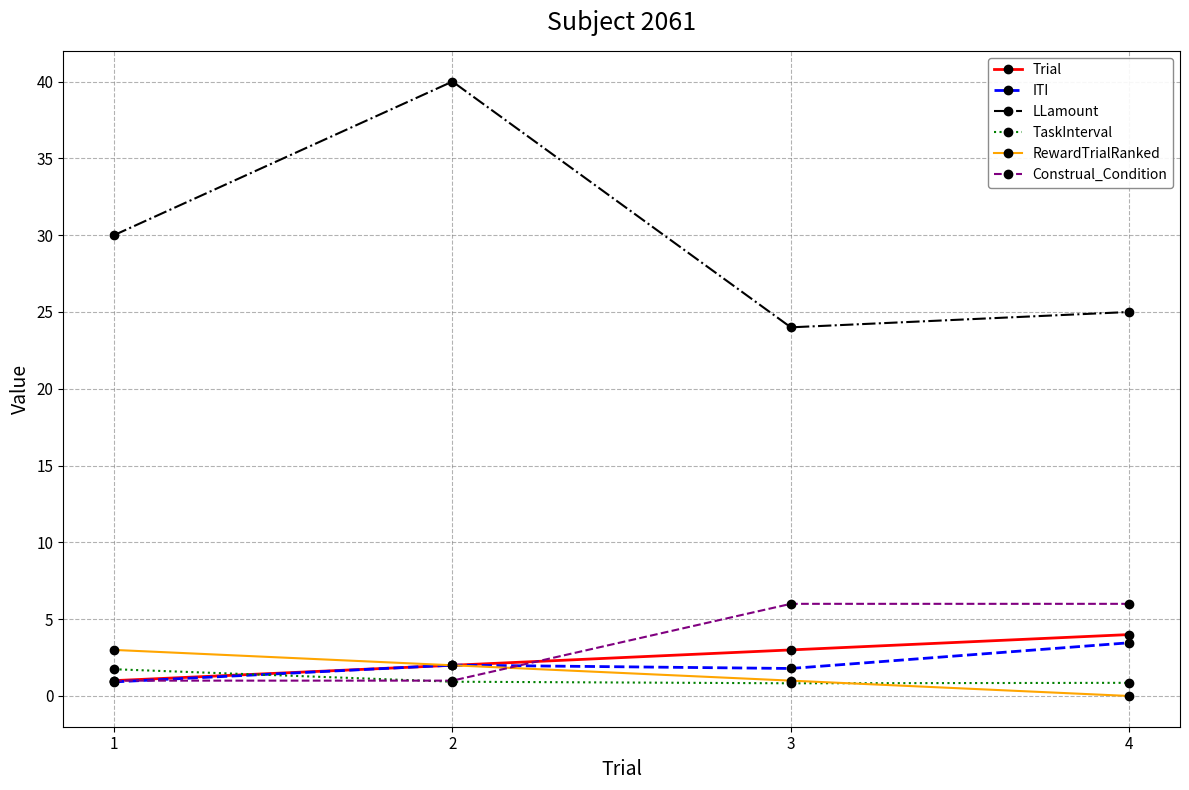

What is the greatest value displayed?

40.0